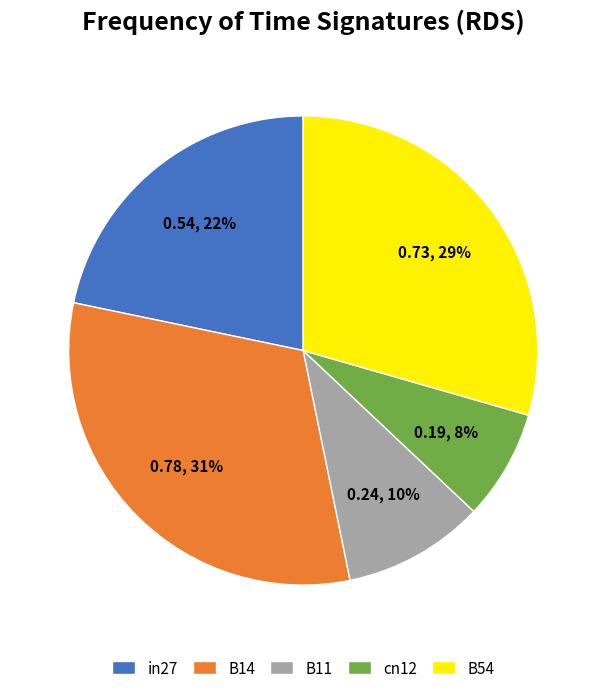

The B14 slice represents 31% of the pie. True or false?

True